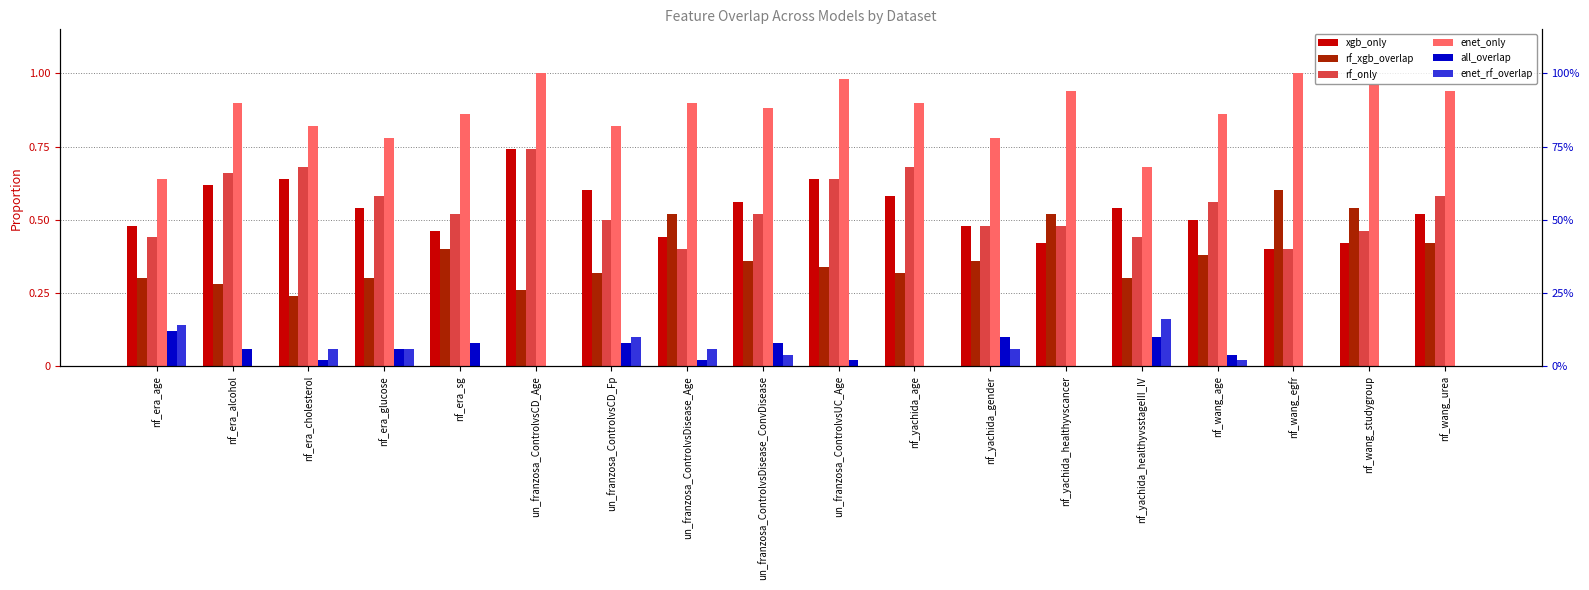

How many categories are shown in the chart?

18